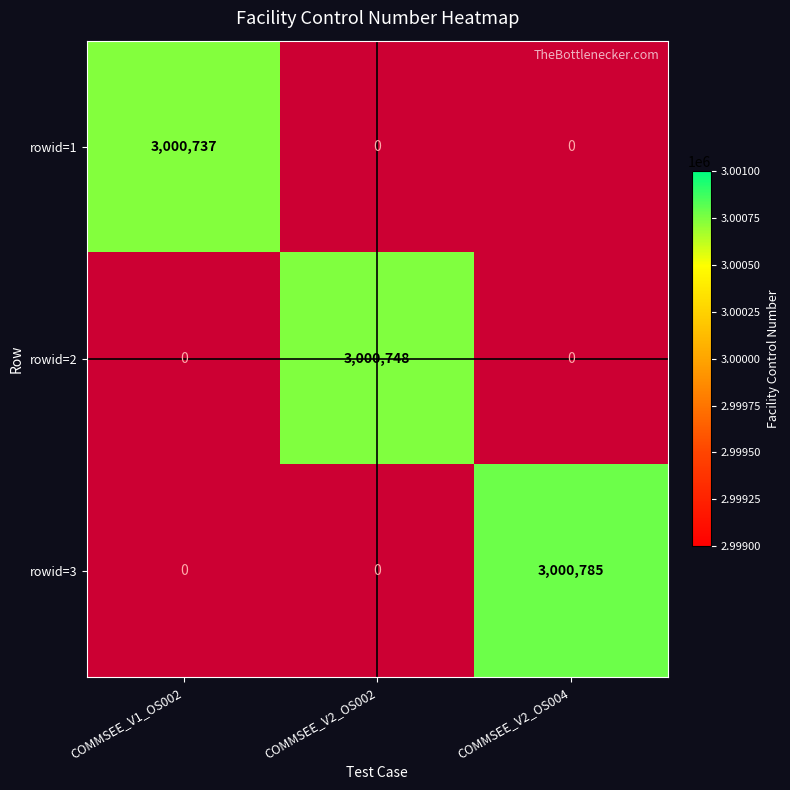

Is it true that rowid=3 equals 3000785.0 at COMMSEE_V2_OS004?

True